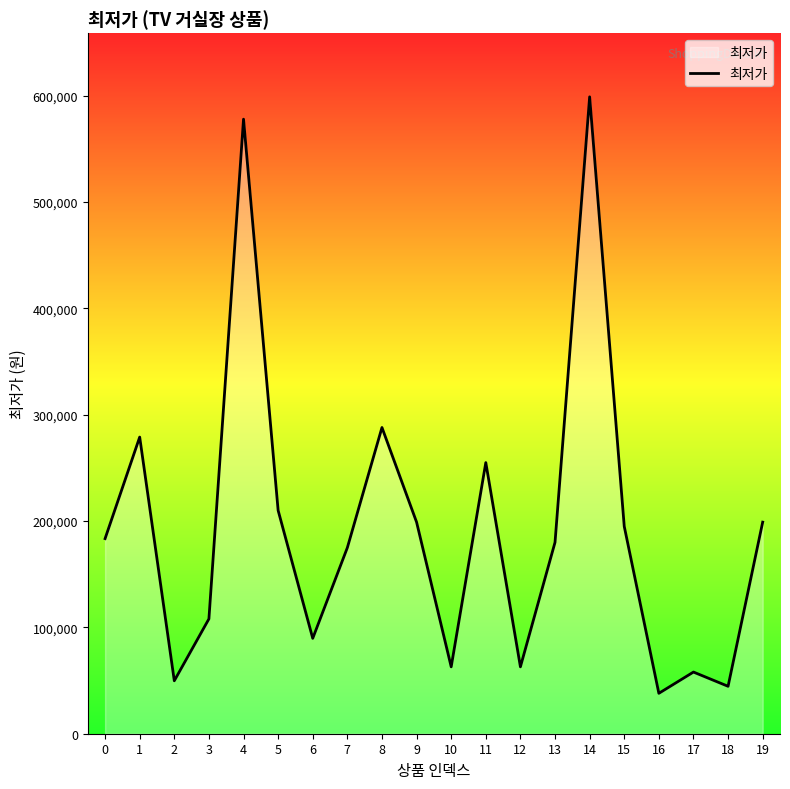

What is the difference between the second highest and minimum values?

540000